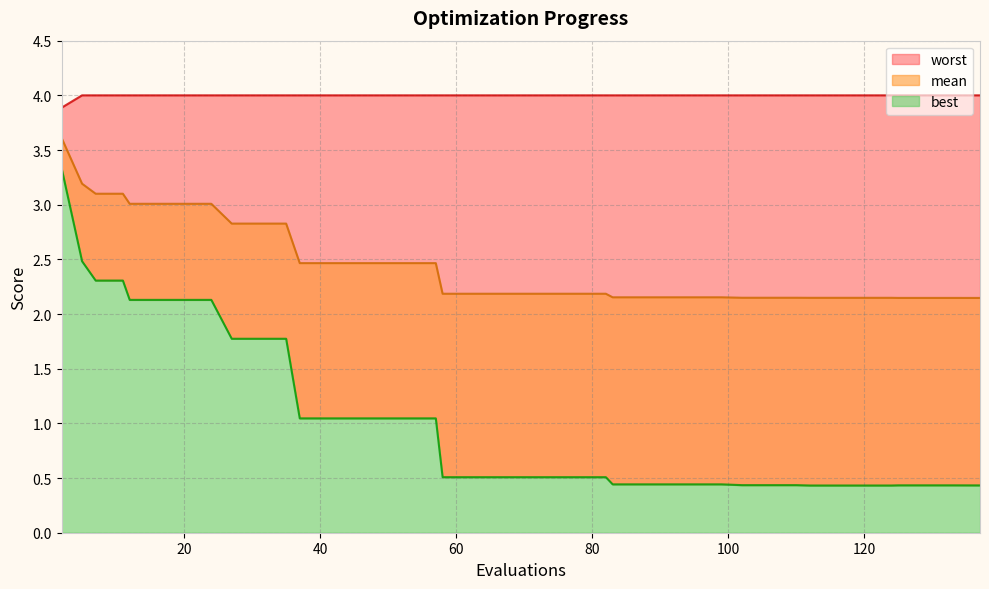

What are all the series names shown in the legend?

mean, best, worst